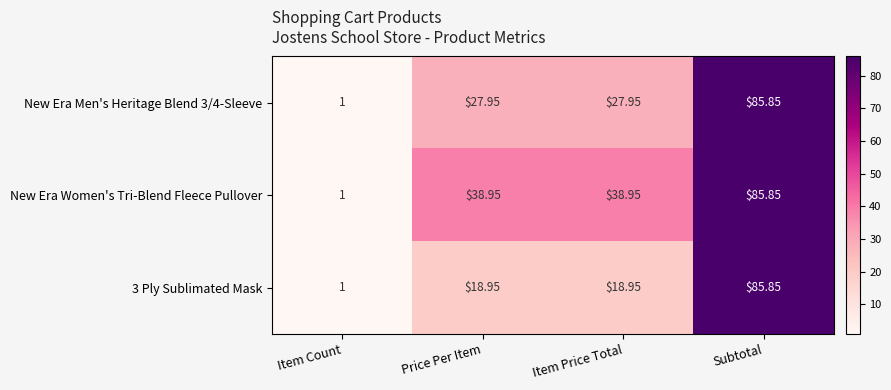

Is the value of 3 Ply Sublimated Mask at Subtotal greater than the value of New Era Men's Heritage Blend 3/4-Sleeve at Price Per Item?

Yes